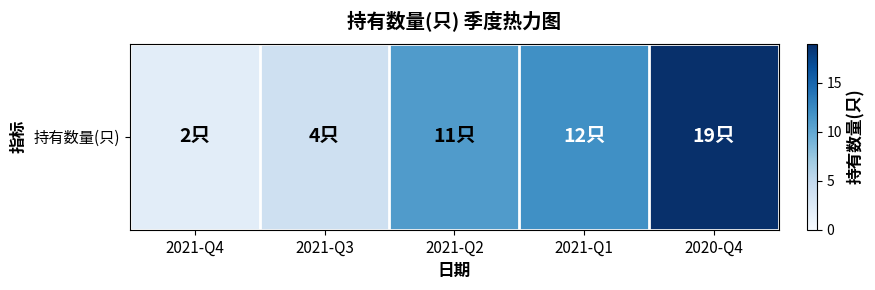

What is the sum of all values?

48